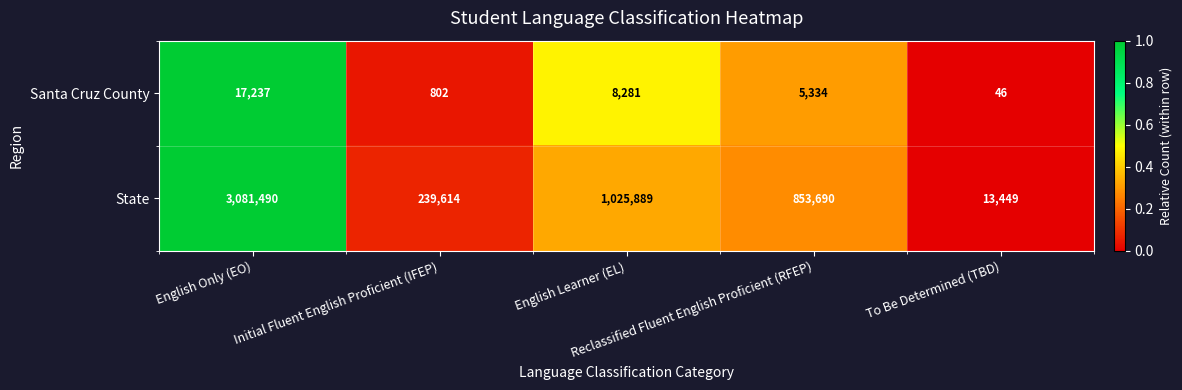

Which series has the largest range (max minus min)?

State